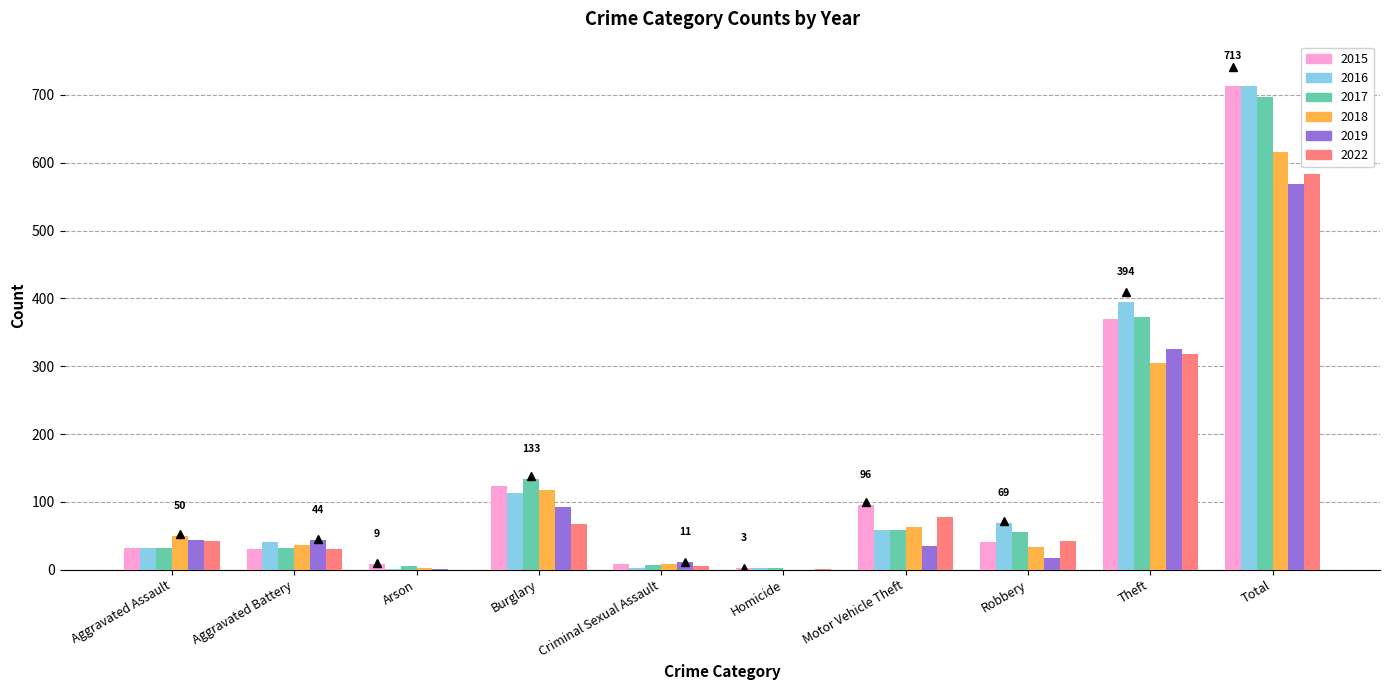

What is the spread (max minus min) of values at Aggravated Battery?

13